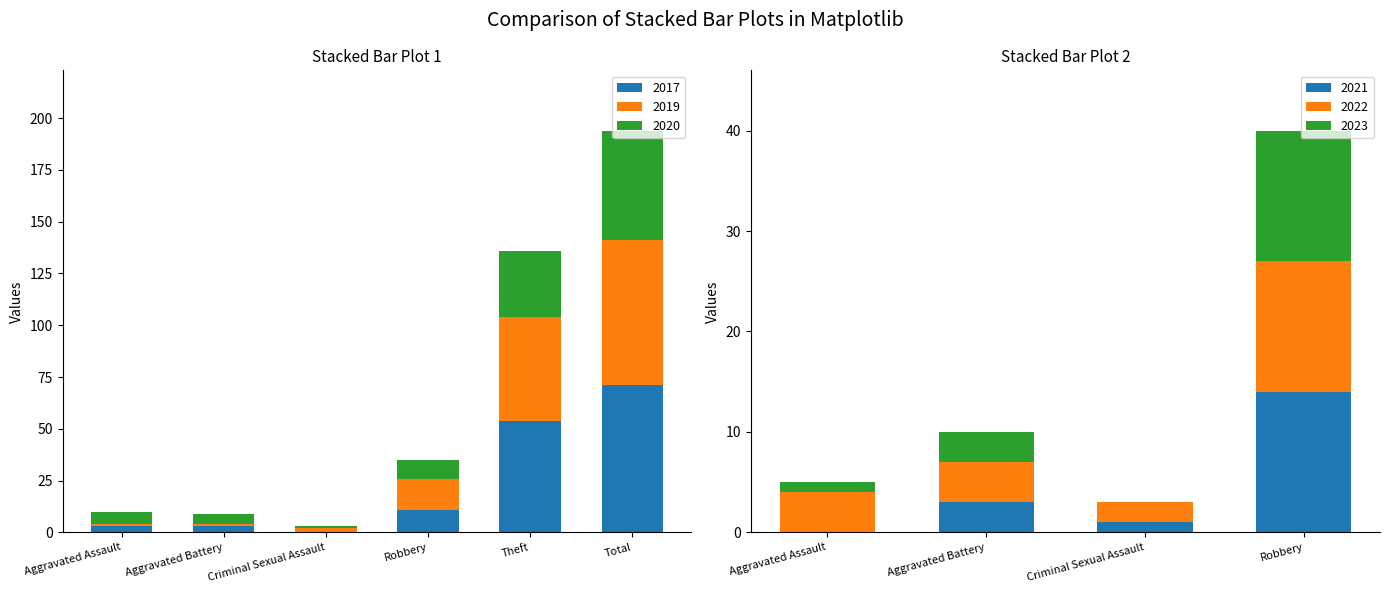

At which label is 2017 closest to 35?

Theft